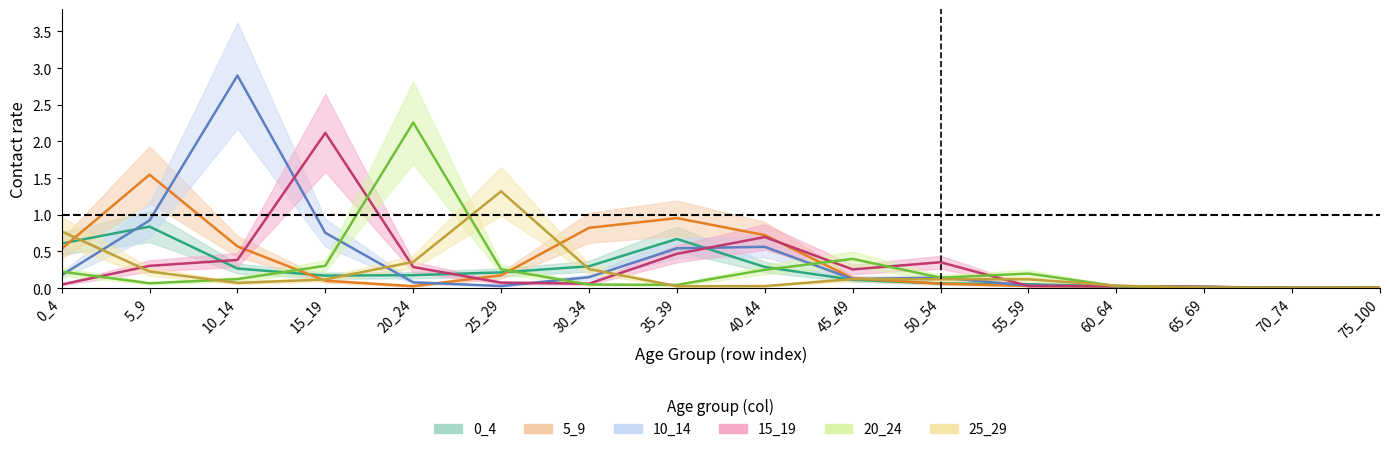

At which category does 20_24 reach its first local peak?

20_24